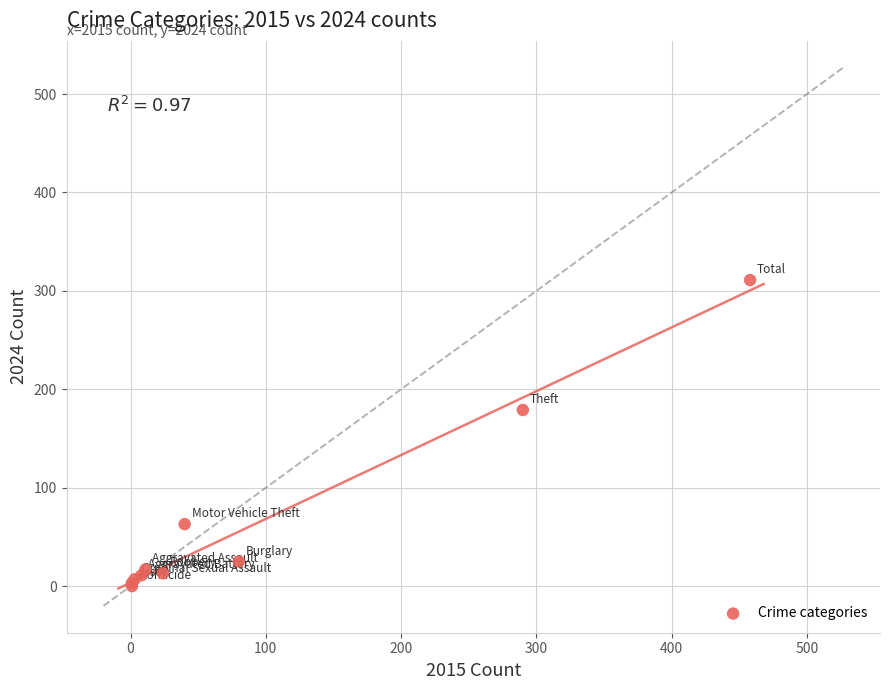

What Y value in the scatter plot is closest to 155?

179